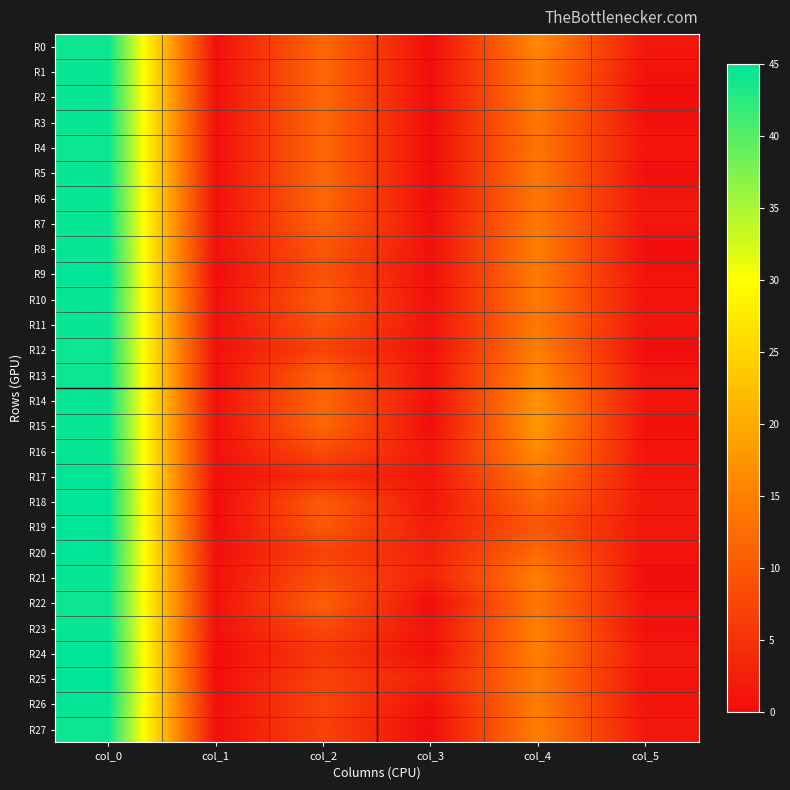

Reading right to left, extract all data points from this chart.

R0: col_5=1.3	col_4=16.2	col_3=0.0	col_2=12.0	col_1=0.4	col_0=44.2
R1: col_5=0.9	col_4=14.5	col_3=0.0	col_2=12.0	col_1=0.5	col_0=44.5
R2: col_5=0.0	col_4=15.0	col_3=0.0	col_2=12.0	col_1=0.5	col_0=44.5
R3: col_5=0.7	col_4=14.0	col_3=0.0	col_2=12.0	col_1=0.5	col_0=44.5
R4: col_5=1.2	col_4=13.7	col_3=0.0	col_2=12.0	col_1=0.5	col_0=44.3
R5: col_5=0.4	col_4=14.2	col_3=0.0	col_2=12.0	col_1=0.5	col_0=44.5
R6: col_5=1.3	col_4=13.8	col_3=0.0	col_2=12.0	col_1=0.5	col_0=44.5
R7: col_5=1.3	col_4=14.2	col_3=0.5	col_2=11.5	col_1=0.5	col_0=44.5
R8: col_5=0.0	col_4=15.0	col_3=0.5	col_2=9.7	col_1=0.5	col_0=44.5
R9: col_5=0.9	col_4=14.3	col_3=0.4	col_2=9.2	col_1=0.0	col_0=45.0
R10: col_5=0.9	col_4=14.5	col_3=0.5	col_2=10.5	col_1=0.5	col_0=44.5
R11: col_5=1.3	col_4=14.2	col_3=0.9	col_2=9.5	col_1=0.5	col_0=44.5
R12: col_5=0.0	col_4=15.0	col_3=0.5	col_2=7.3	col_1=0.5	col_0=44.3
R13: col_5=1.3	col_4=16.2	col_3=0.9	col_2=11.3	col_1=0.5	col_0=44.3
R14: col_5=1.1	col_4=17.5	col_3=0.4	col_2=11.8	col_1=0.5	col_0=44.5
R15: col_5=0.7	col_4=18.0	col_3=0.0	col_2=12.0	col_1=0.5	col_0=44.5
R16: col_5=1.1	col_4=16.5	col_3=1.5	col_2=8.5	col_1=0.5	col_0=44.5
R17: col_5=1.2	col_4=14.0	col_3=1.3	col_2=4.2	col_1=0.4	col_0=44.8
R18: col_5=1.6	col_4=11.8	col_3=1.1	col_2=10.5	col_1=0.0	col_0=45.0
R19: col_5=1.3	col_4=9.8	col_3=2.1	col_2=10.0	col_1=0.0	col_0=45.0
R20: col_5=1.1	col_4=12.2	col_3=2.8	col_2=7.2	col_1=0.4	col_0=44.8
R21: col_5=0.0	col_4=15.0	col_3=3.0	col_2=9.0	col_1=0.5	col_0=44.7
R22: col_5=1.1	col_4=13.8	col_3=0.0	col_2=11.0	col_1=0.8	col_0=44.2
R23: col_5=0.4	col_4=15.2	col_3=0.8	col_2=8.0	col_1=0.5	col_0=44.5
R24: col_5=1.6	col_4=15.0	col_3=0.4	col_2=5.8	col_1=0.0	col_0=45.0
R25: col_5=0.9	col_4=14.5	col_3=2.8	col_2=7.2	col_1=0.0	col_0=45.0
R26: col_5=1.1	col_4=14.8	col_3=0.5	col_2=7.5	col_1=0.4	col_0=44.8
R27: col_5=1.4	col_4=15.0	col_3=0.0	col_2=7.0	col_1=0.5	col_0=44.3